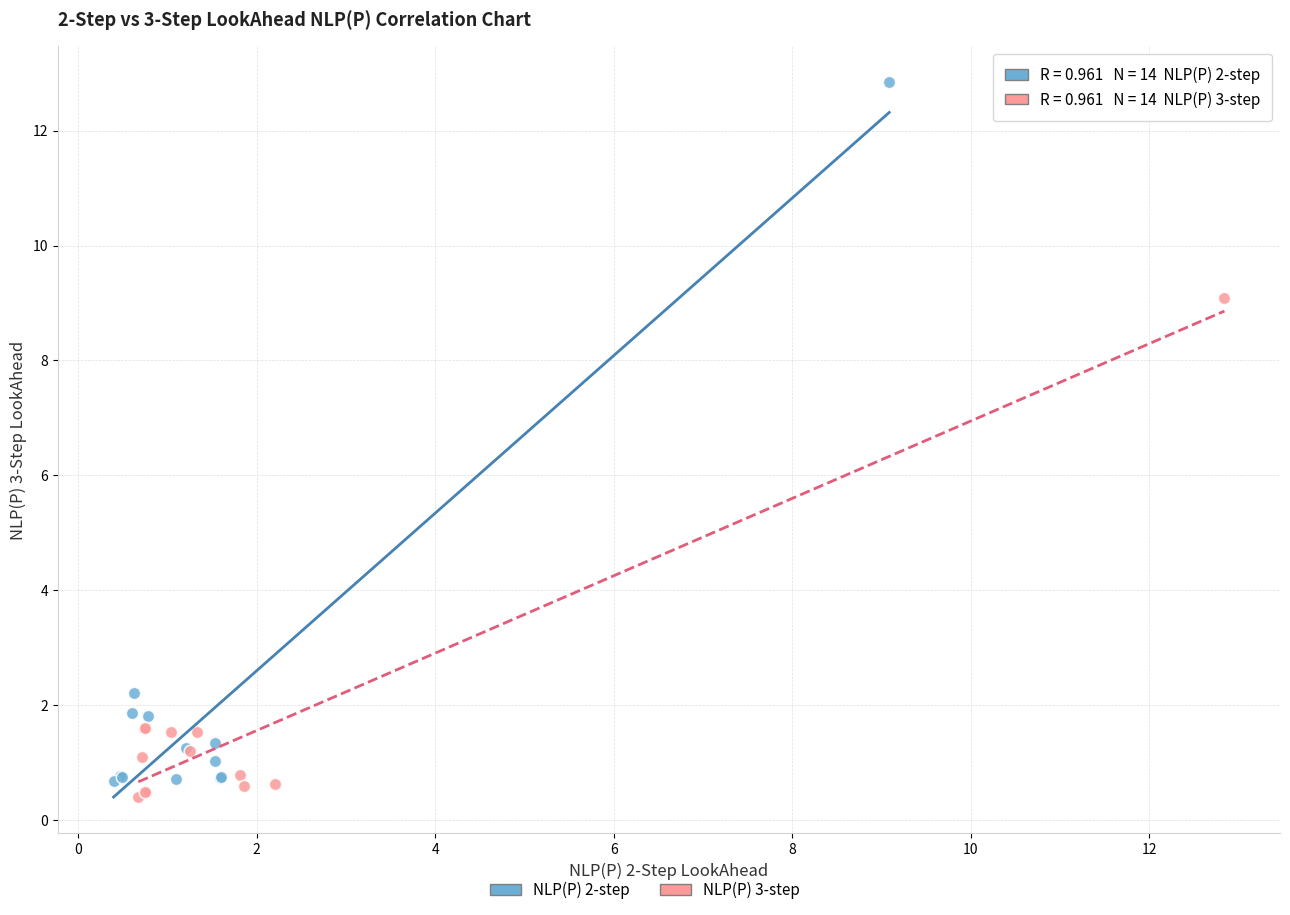

Which series has the widest spread of Y values?

NLP(P) 2-step